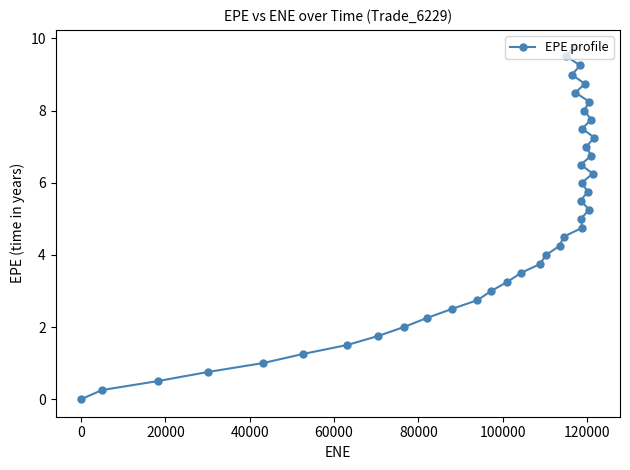

Reading right to left, extract all data points from this chart.

7.3	6.3	7.8	6.8	5.3	8.2	5.8	7.0	8.7	8.0	4.8	7.5	6.0	5.0	6.5	5.5	9.3	8.5	9.8	9.0	9.5	4.5	4.3	4.0	3.7	3.5	3.2	3.0	2.7	2.5	2.2	2.0	1.8	1.5	1.3	1.0	0.8	0.5	0.3	0.0